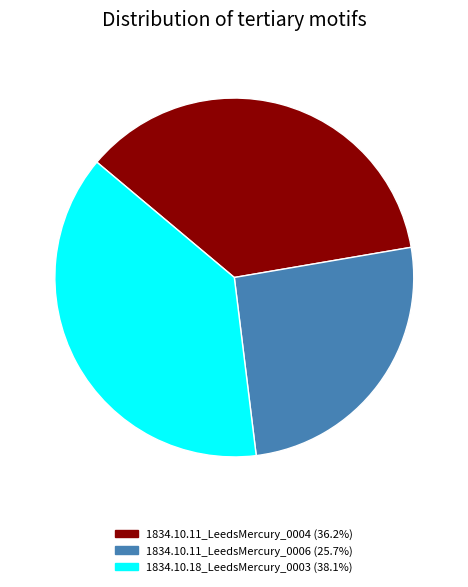

Combined, do 1834.10.18_LeedsMercury_0003 (38.1%) and 1834.10.11_LeedsMercury_0004 (36.2%) account for over 50%?

Yes